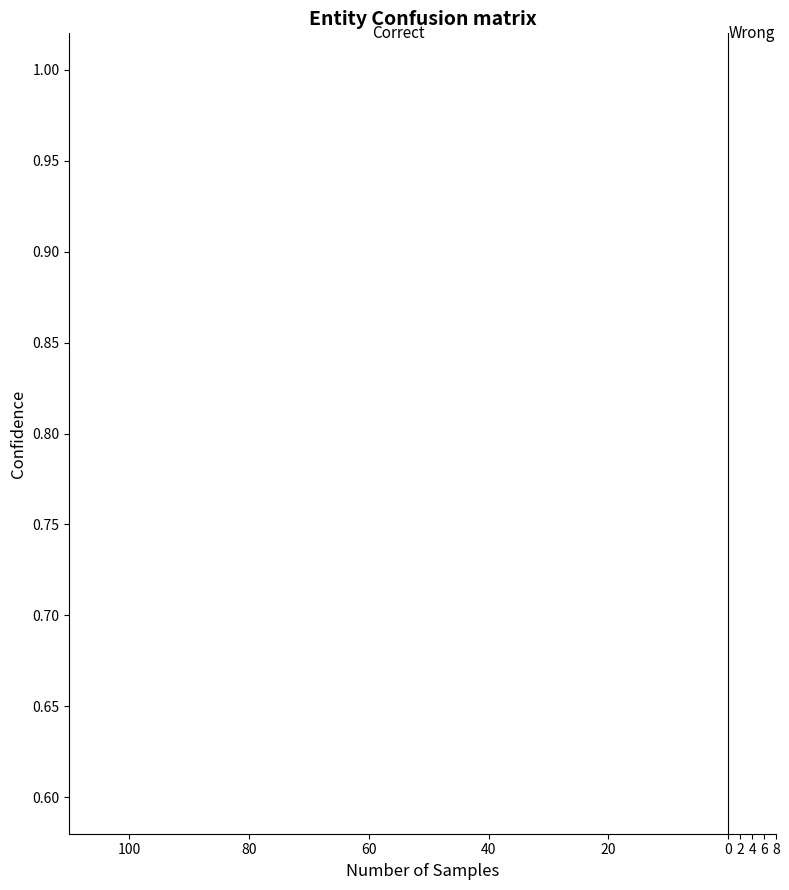

Count the number of data series in this chart.

2